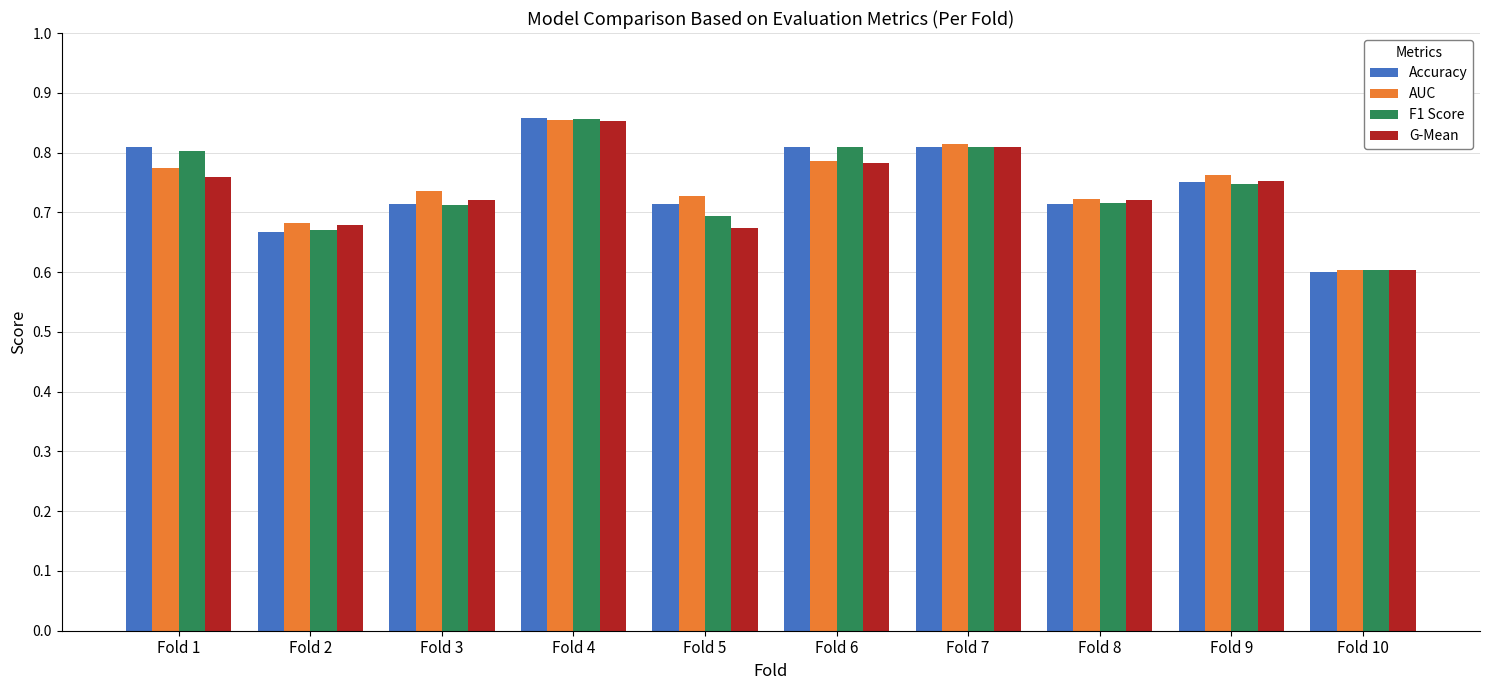

True or false: Accuracy has a value of 0.4 at Fold 1.

False